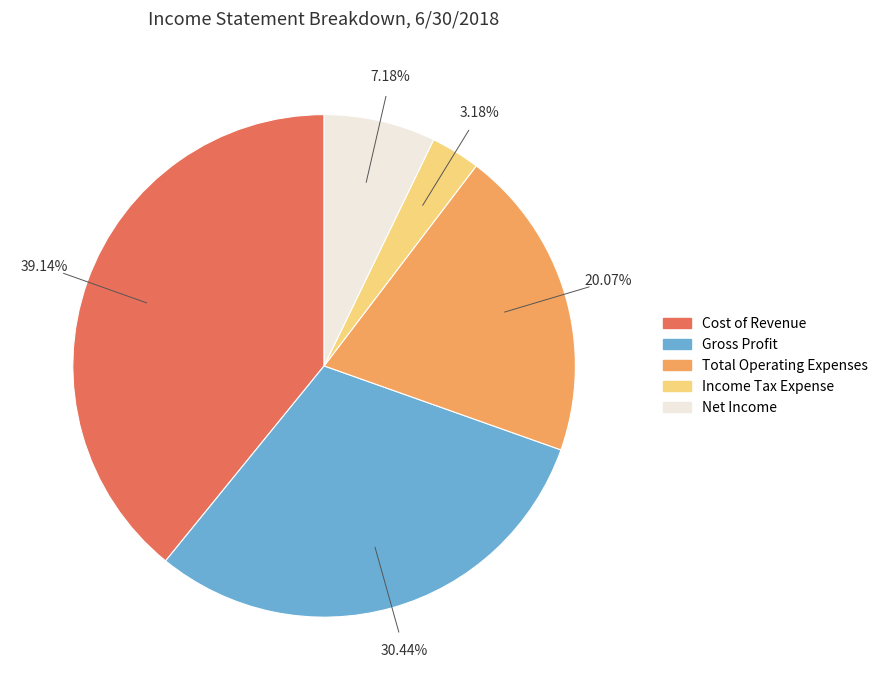

What is the smallest slice in the pie chart?

Income Tax Expense